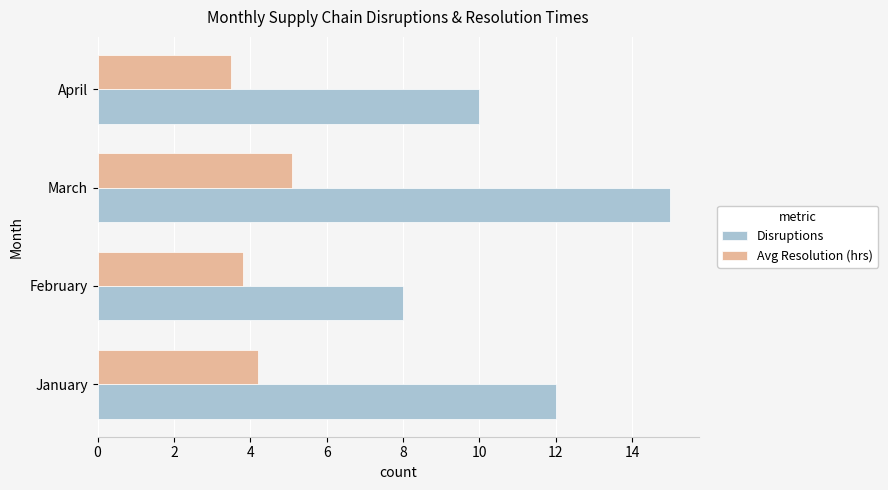

Which series changed the most between January and April?

Disruptions